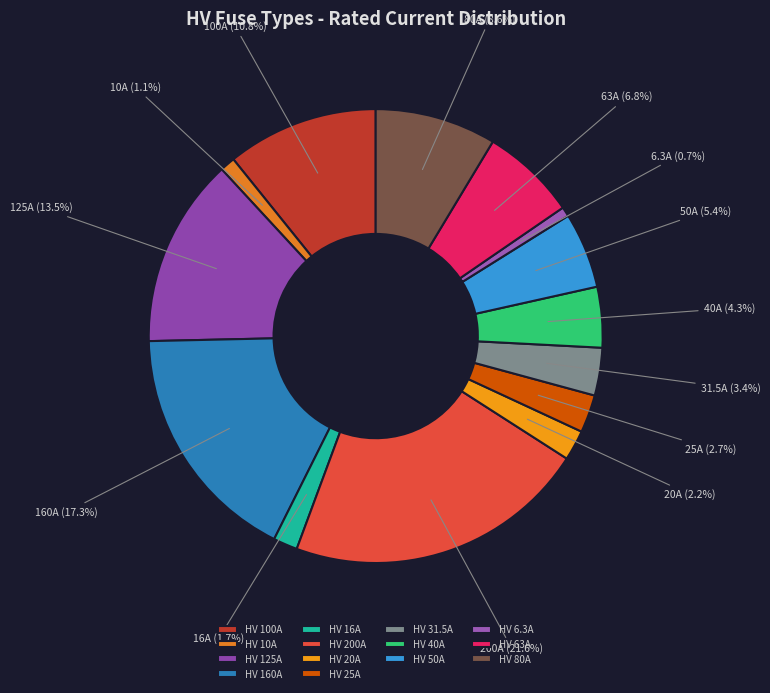

Is HV 63A the majority of the pie?

No